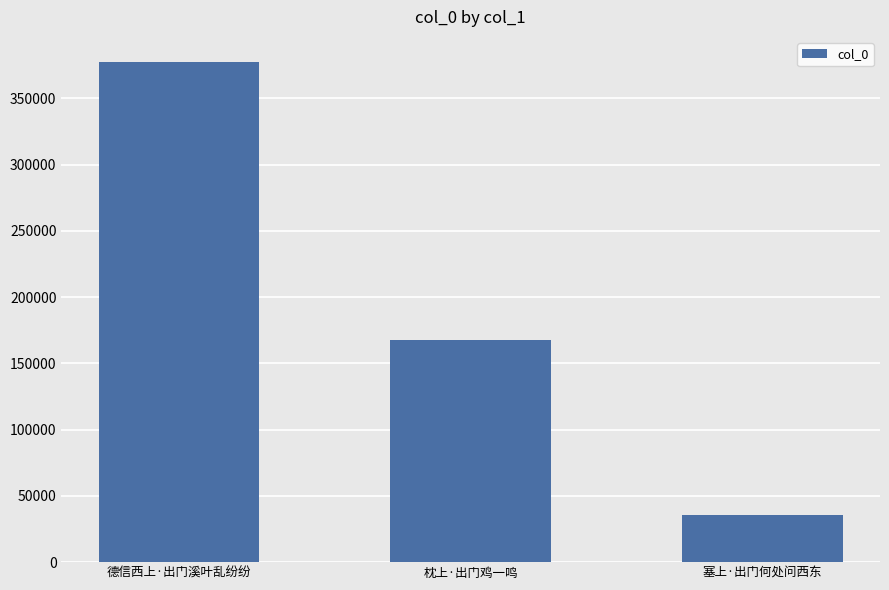

Reading left to right, list all the values displayed in this chart.

德信西上·出门溪叶乱纷纷=377465	枕上·出门鸡一鸣=167364	塞上·出门何处问西东=35813